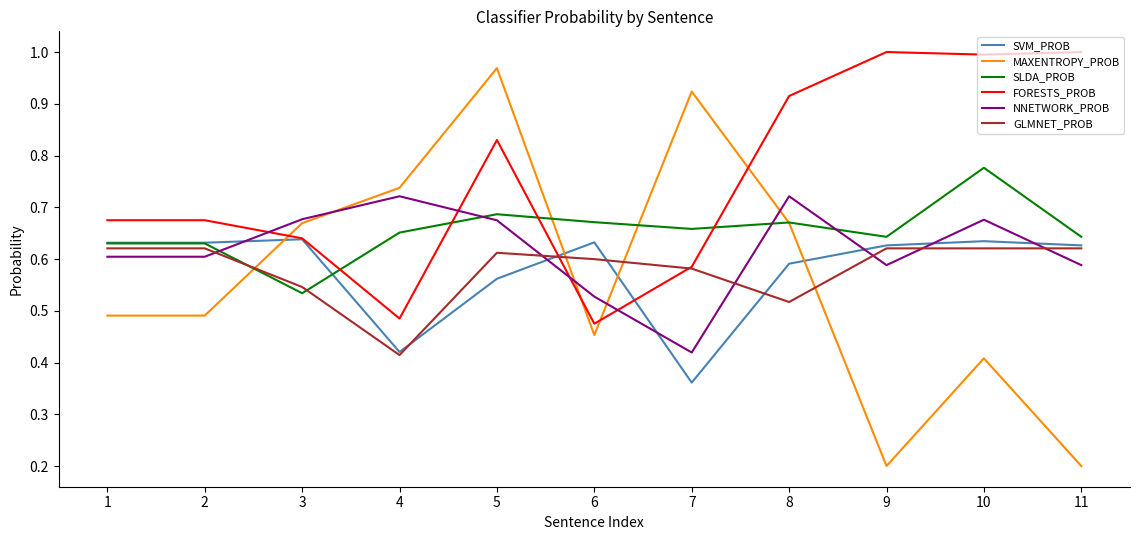

Is it true that SVM_PROB equals 0.6 at 11?

True